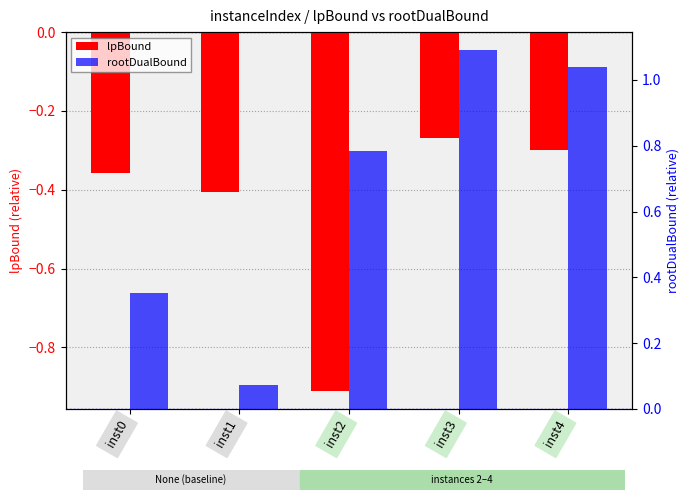

What are all the series names shown in the legend?

lpBound, rootDualBound